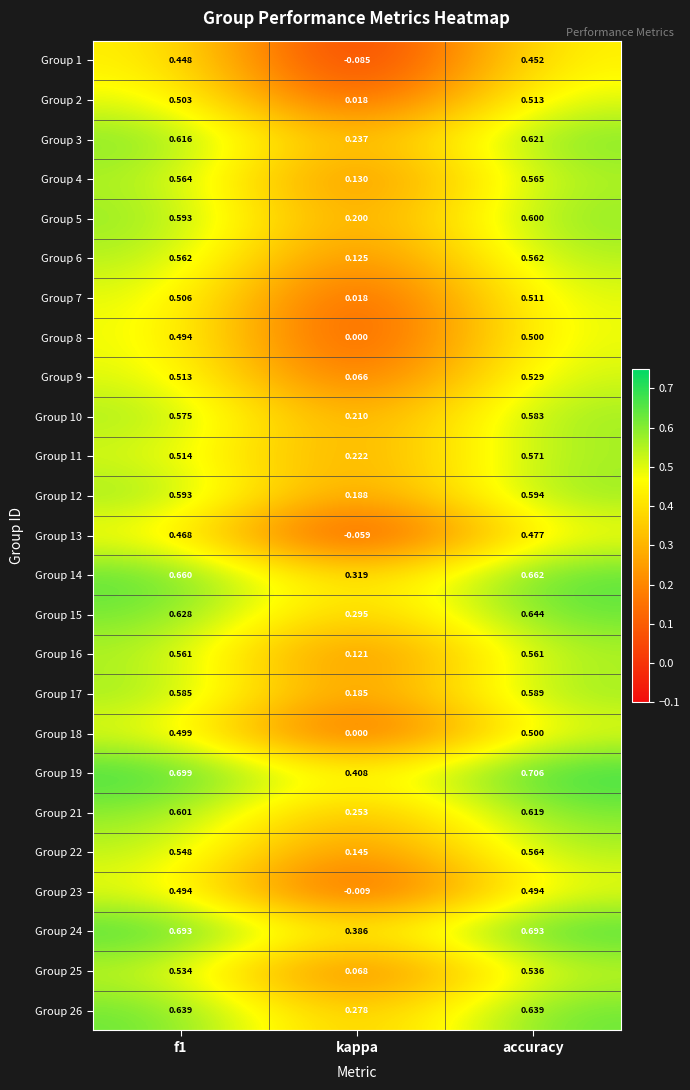

Which category has the lowest value in the Group 11 series?

kappa